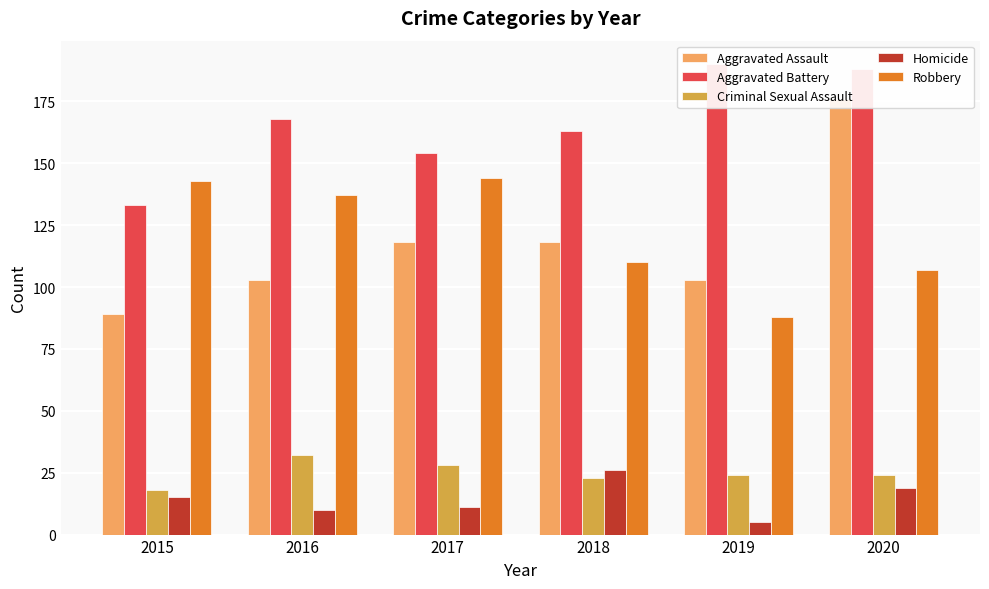

Which label corresponds to the largest value in the chart?

2019